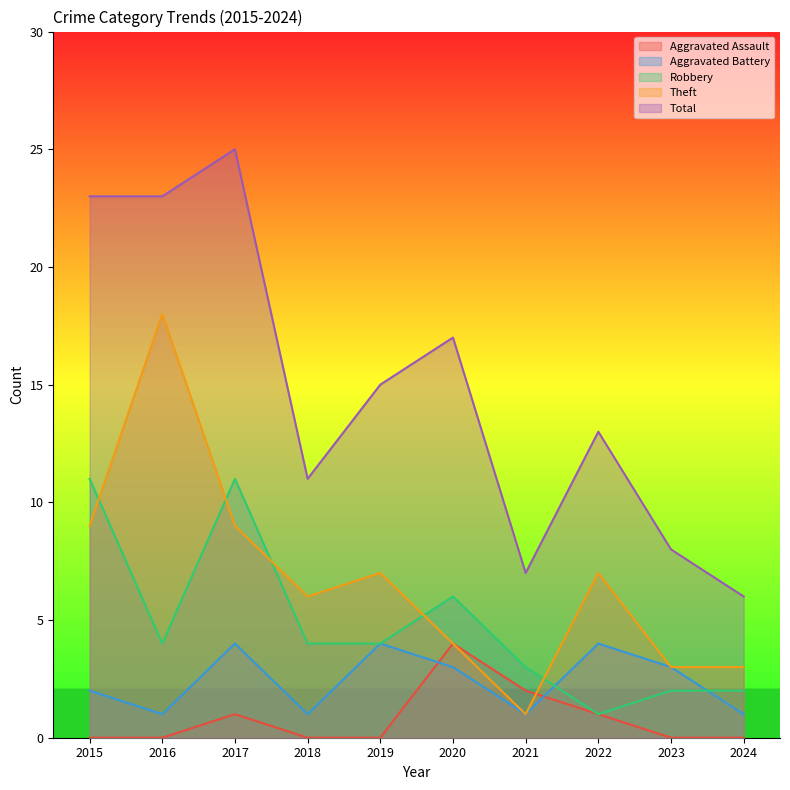

What is the difference between the highest and lowest values at 2022?

12